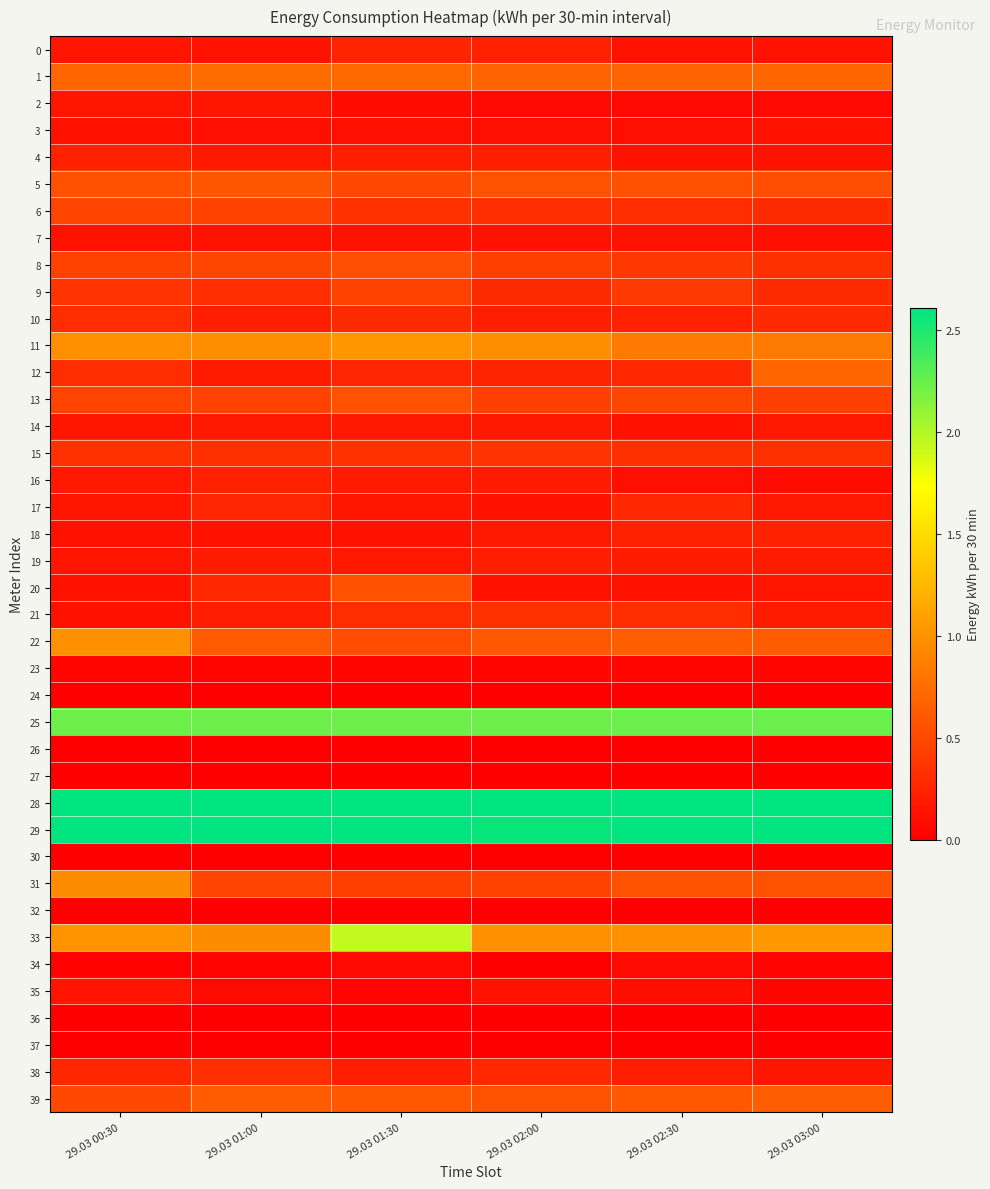

Which has a higher value, 29.03 02:00 or 29.03 01:30?

29.03 01:30